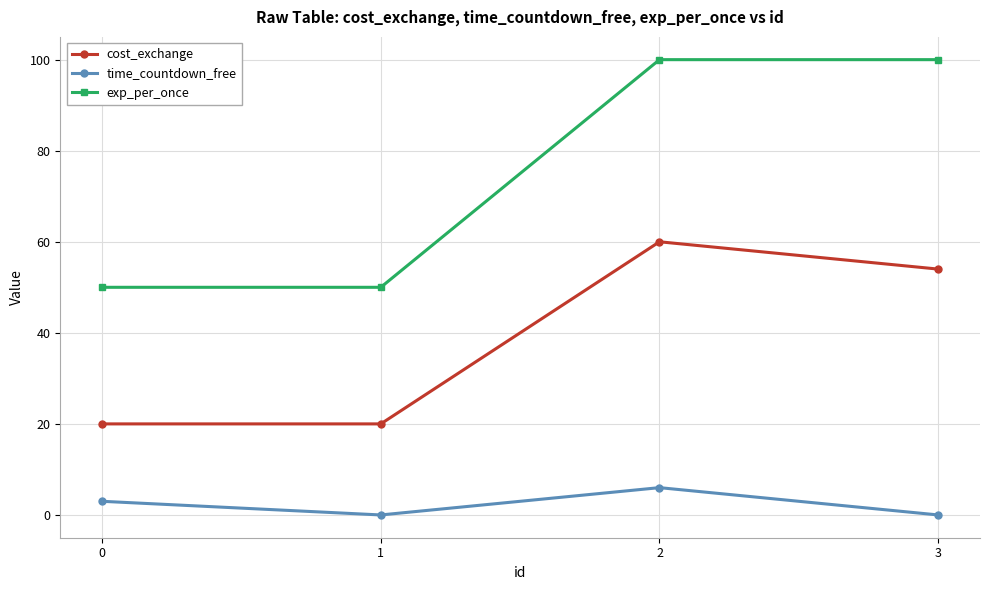

What is the sum of all cost_exchange values?

154